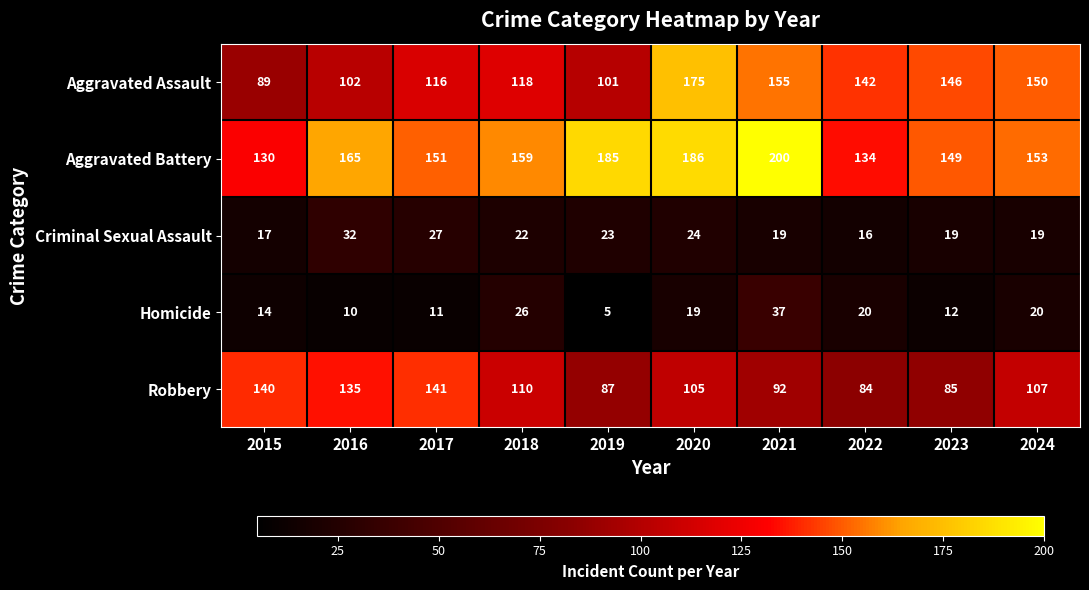

Where does the Criminal Sexual Assault series first go above 22?

2016